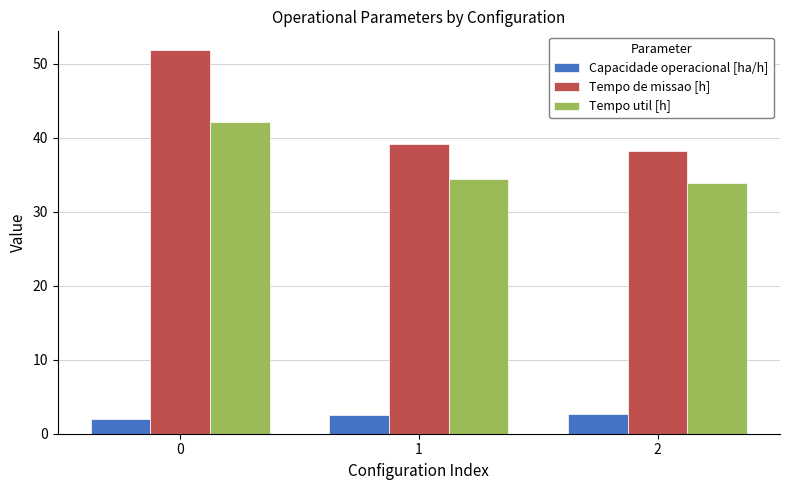

Reading right to left, transcribe all the data shown in this chart.

Capacidade operacional [ha/h]: 2.6	2.6	1.9
Tempo de missao [h]: 38.2	39.2	51.8
Tempo util [h]: 33.9	34.4	42.1